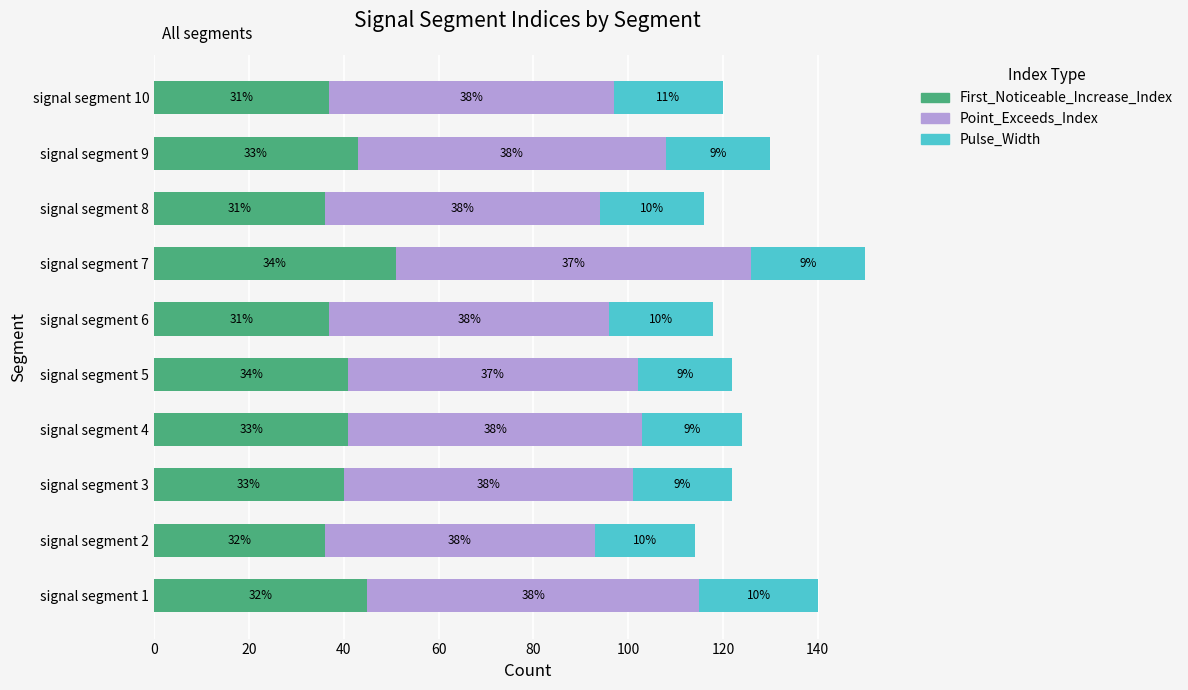

What are all the series names shown in the legend?

First_Noticeable_Increase_Index, Point_Exceeds_Index, Pulse_Width